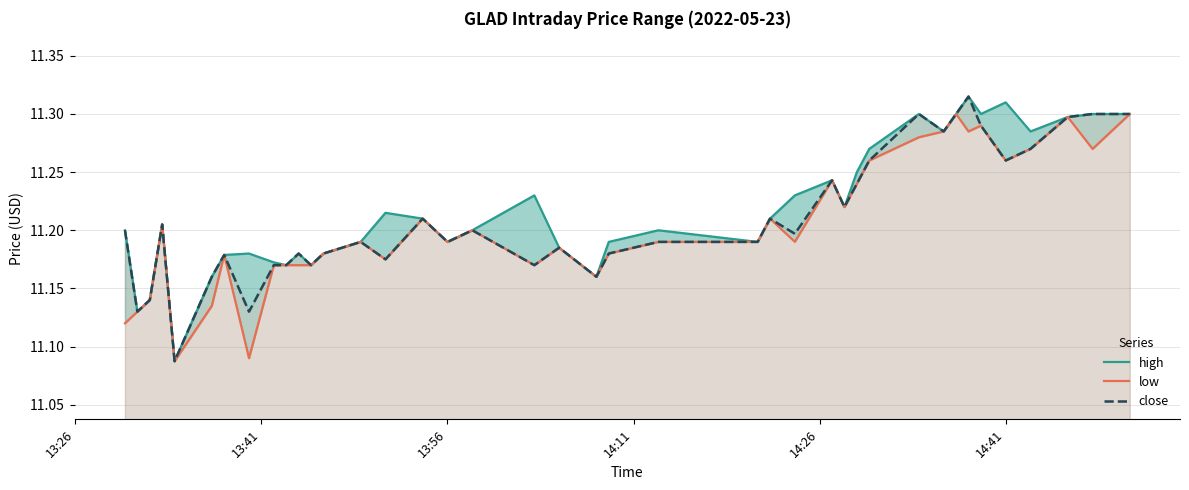

How many high values are between 11 and 12?

40